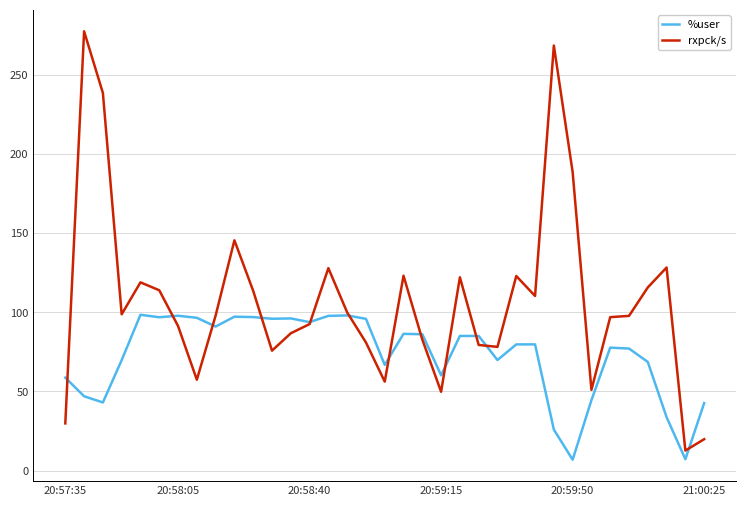

Which series has the widest spread of values?

rxpck/s